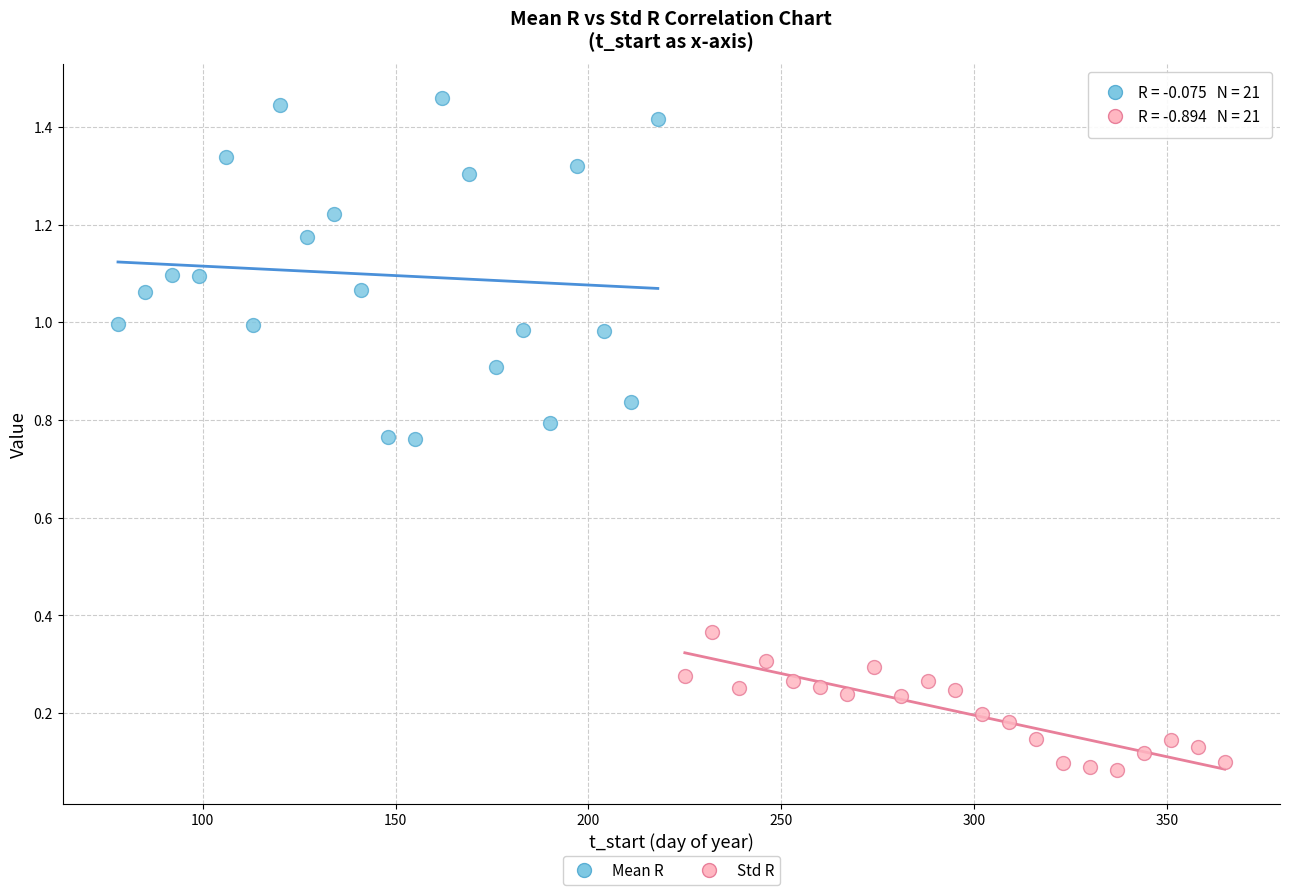

Which series reaches the maximum Y coordinate?

Mean R